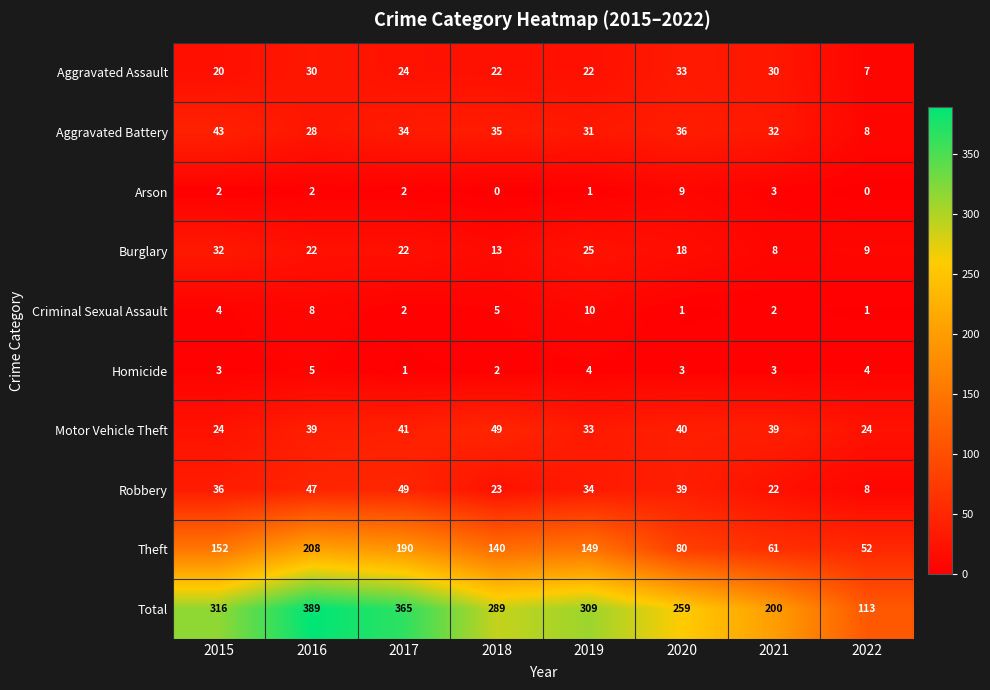

What is the lowest value of the Aggravated Battery series?

8